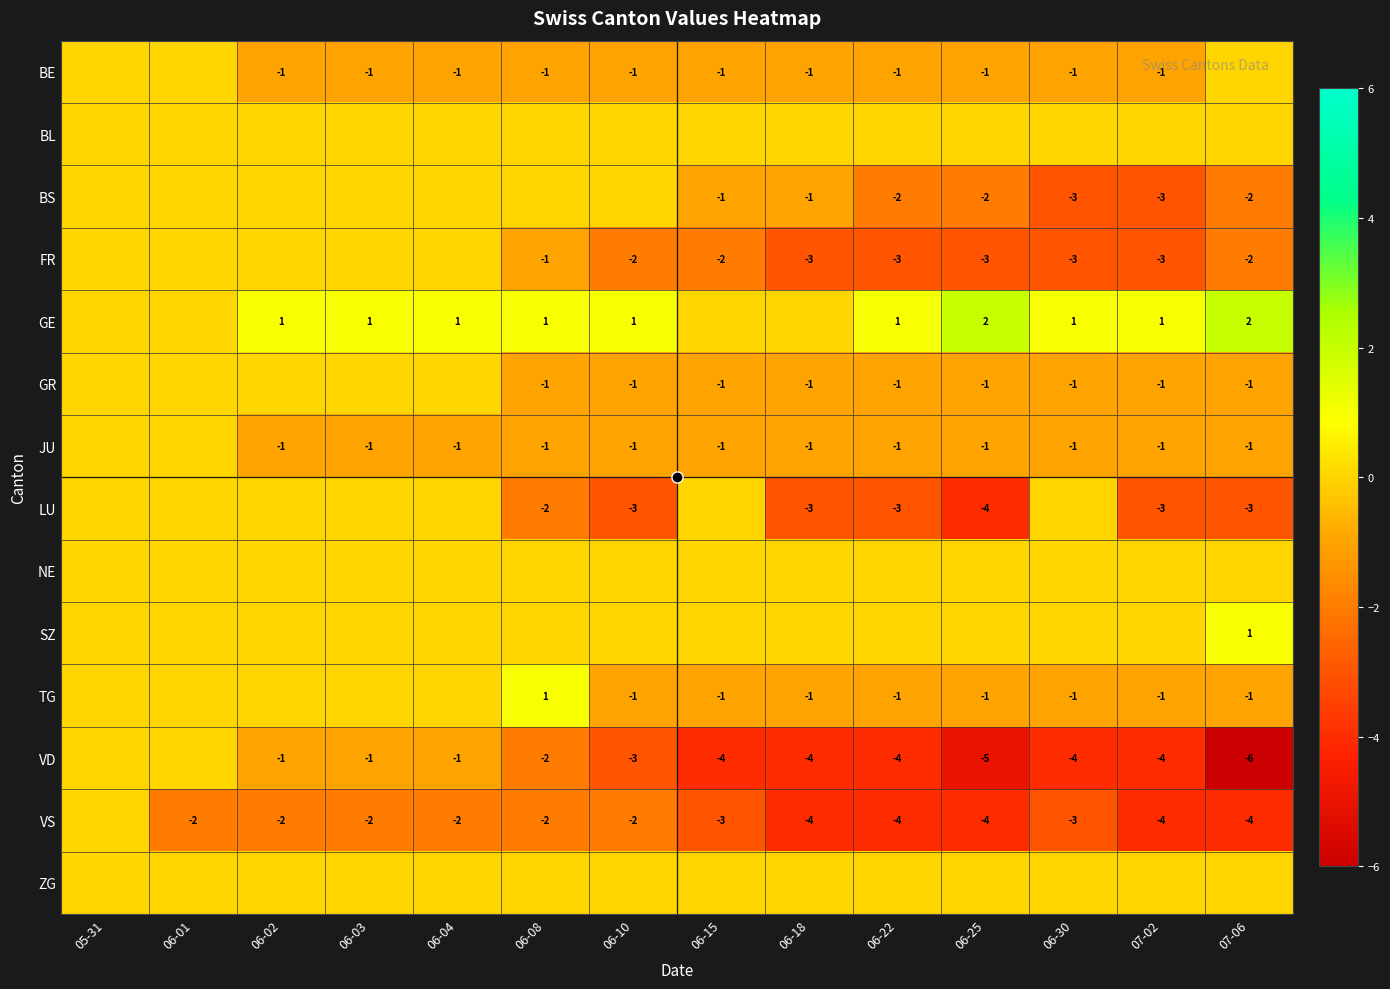

Count the number of categories in the chart.

14